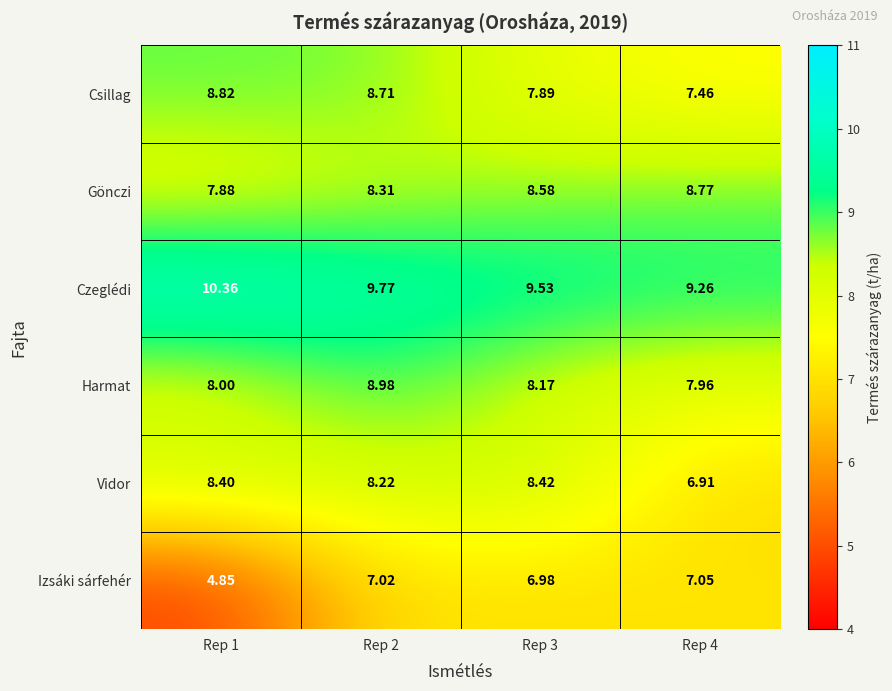

Between Rep 1 and Rep 3, which series saw the biggest shift?

Izsáki sárfehér